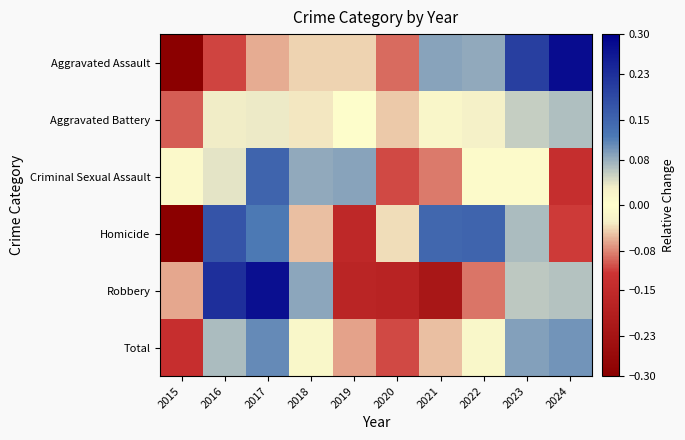

What is the total value across all series at 2023?

0.5